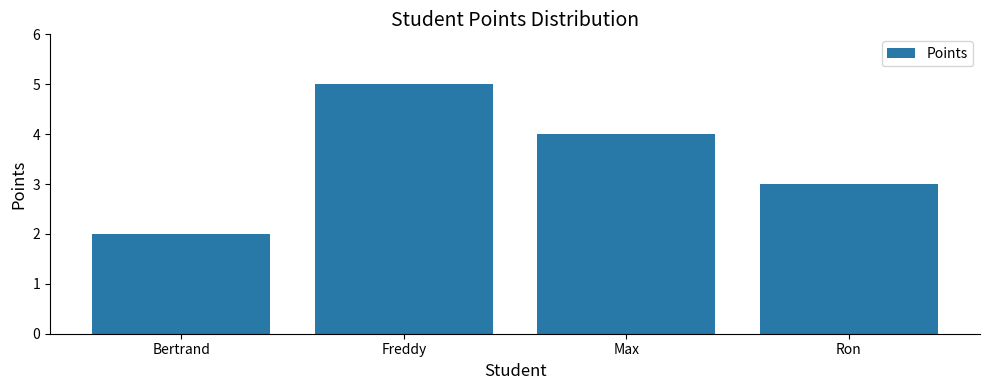

What is the difference between the maximum and second lowest values?

2